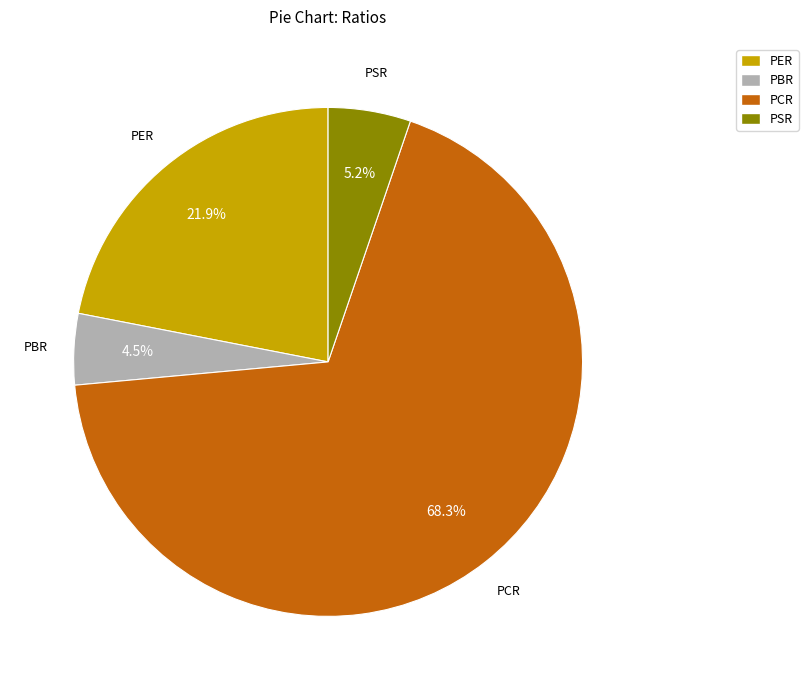

To the nearest percent, what percentage of the pie is PCR?

68%